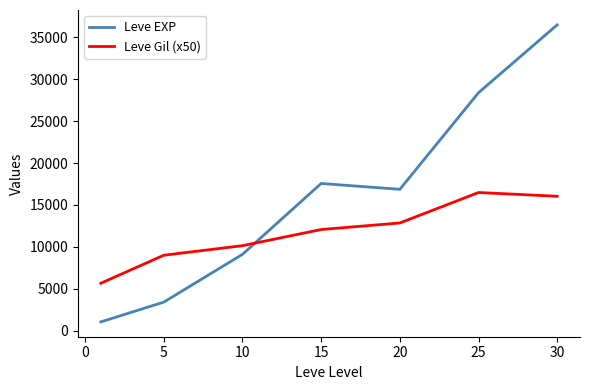

Which series ends up on top after the final intersection of Leve EXP and Leve Gil (x50)?

Leve EXP